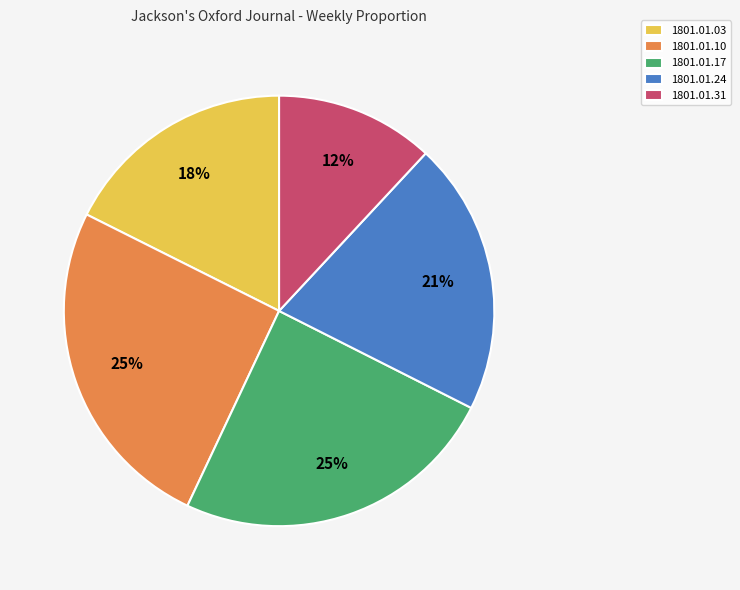

What percentage is the 1801.01.31 slice, to the nearest percent?

12%